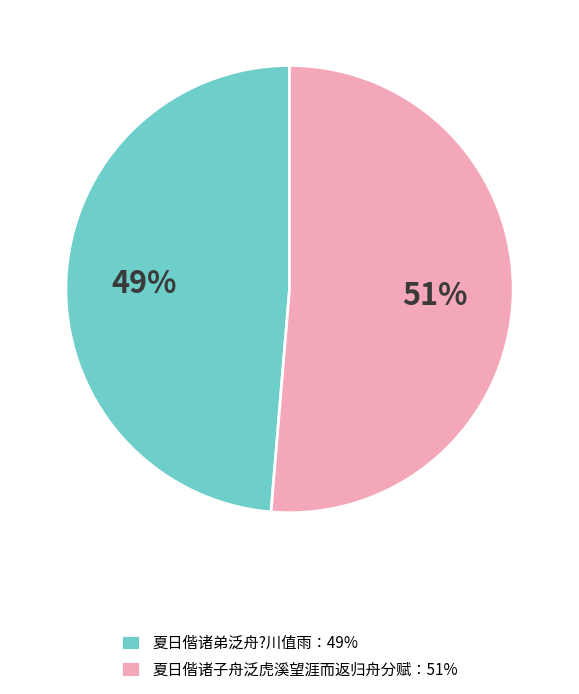

How many slices are in this pie chart?

2